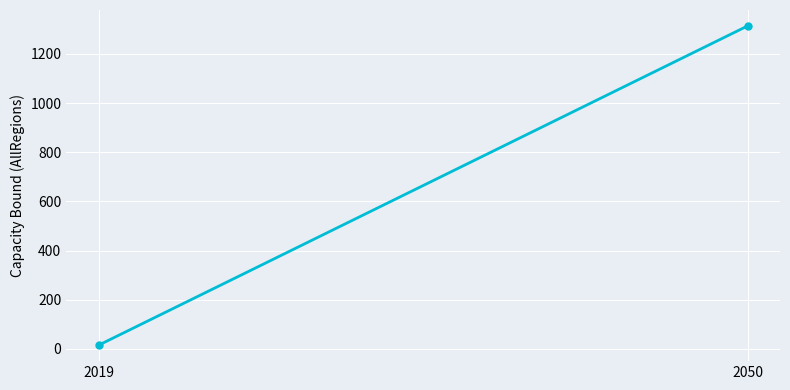

List the labels in order of value, smallest first.

2019, 2050